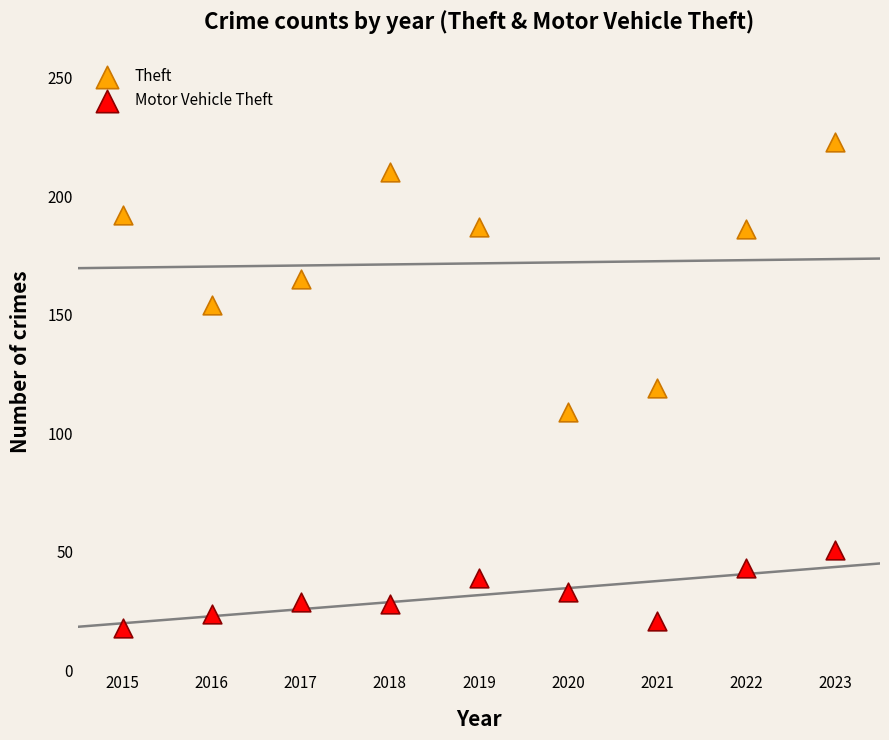

What is the X range (max minus min) for the scatter plot?

8